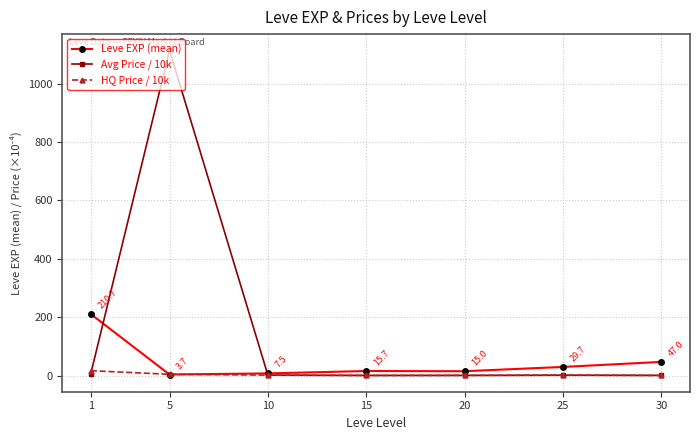

What is the difference between the highest and lowest values at 30?

46.5